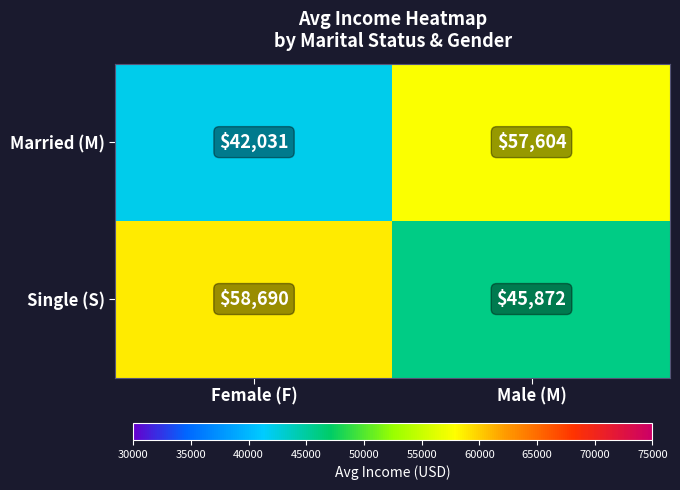

True or false: Single (S) has a value of 99389 at Female (F).

False